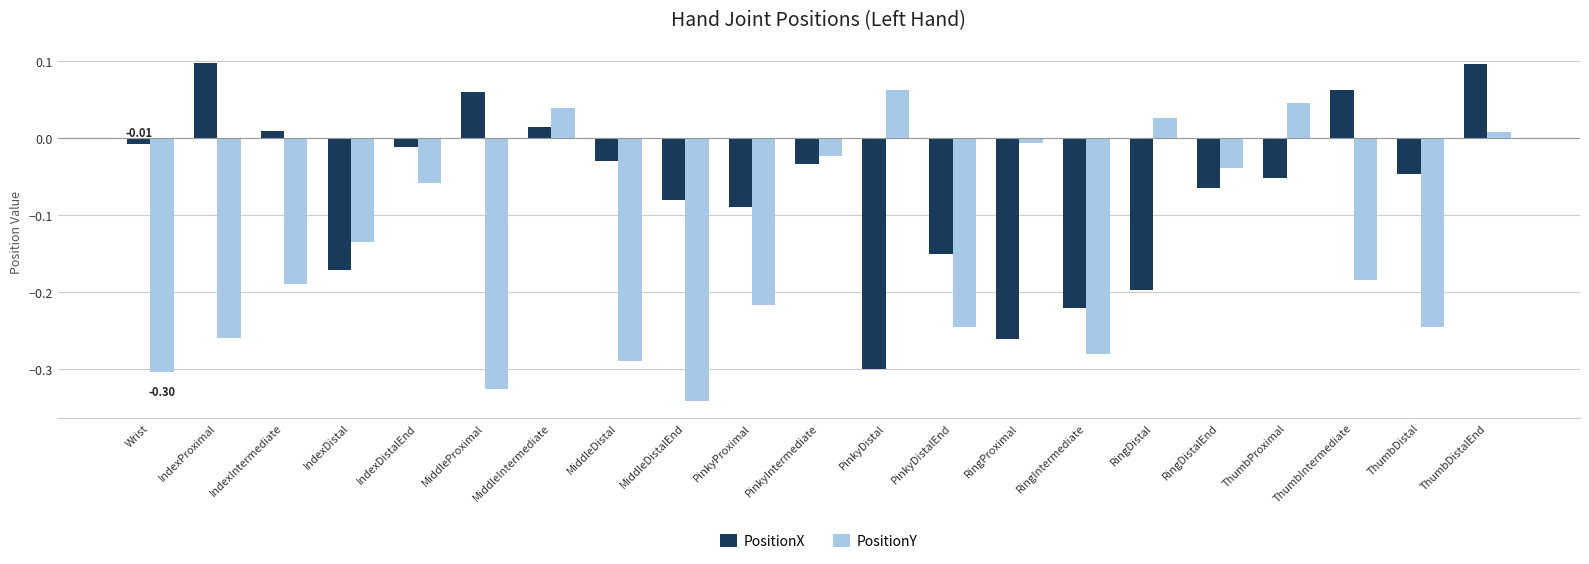

Which label corresponds to the smallest value in the chart?

MiddleDistalEnd